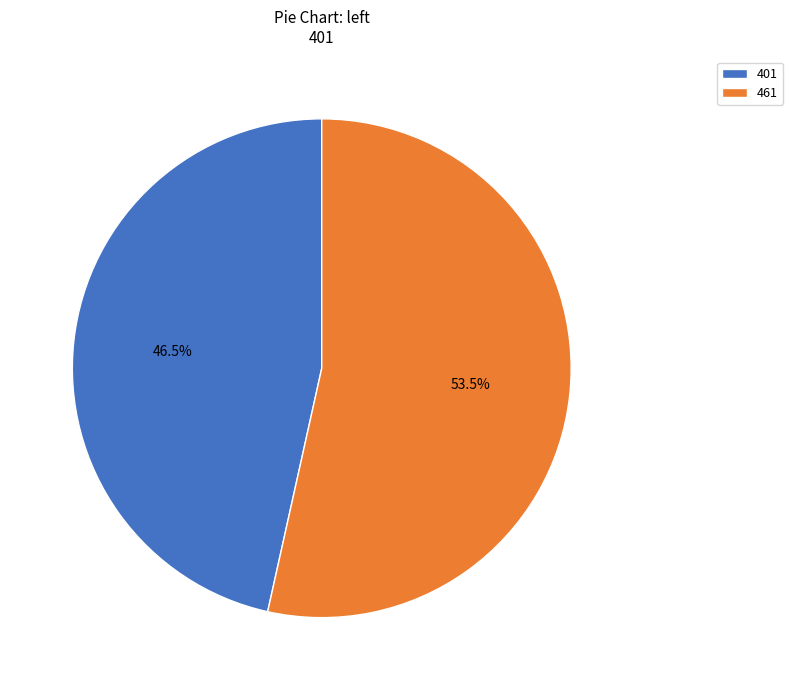

Which slice represents more than half of the pie?

461